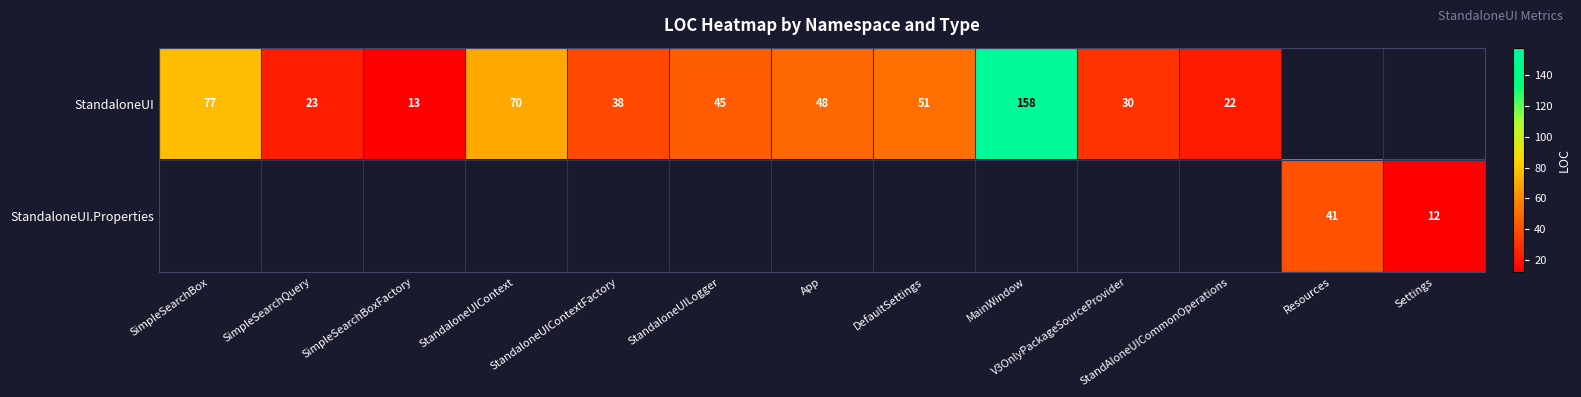

Is it true that StandaloneUI equals 19 at SimpleSearchBoxFactory?

False